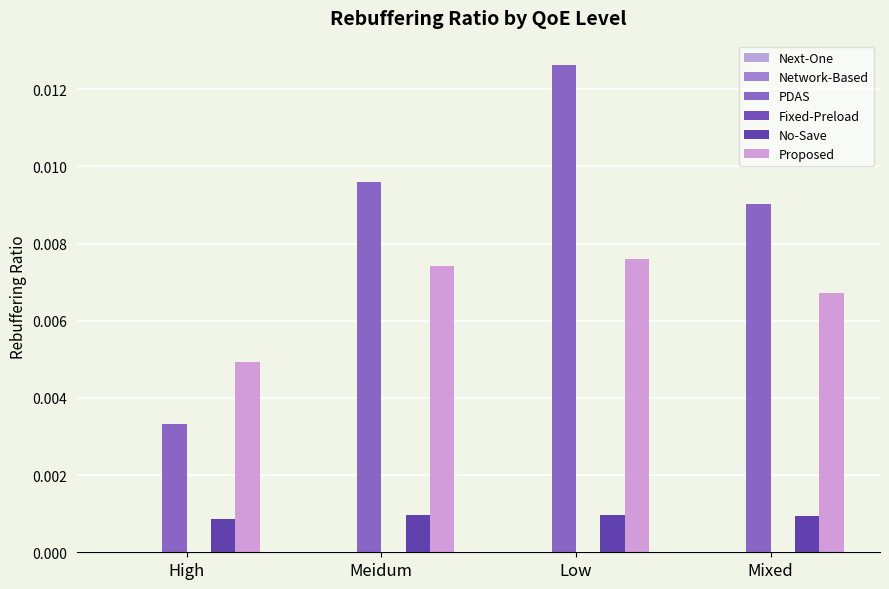

The value of No-Save at Meidum is 0.0. True or false?

False